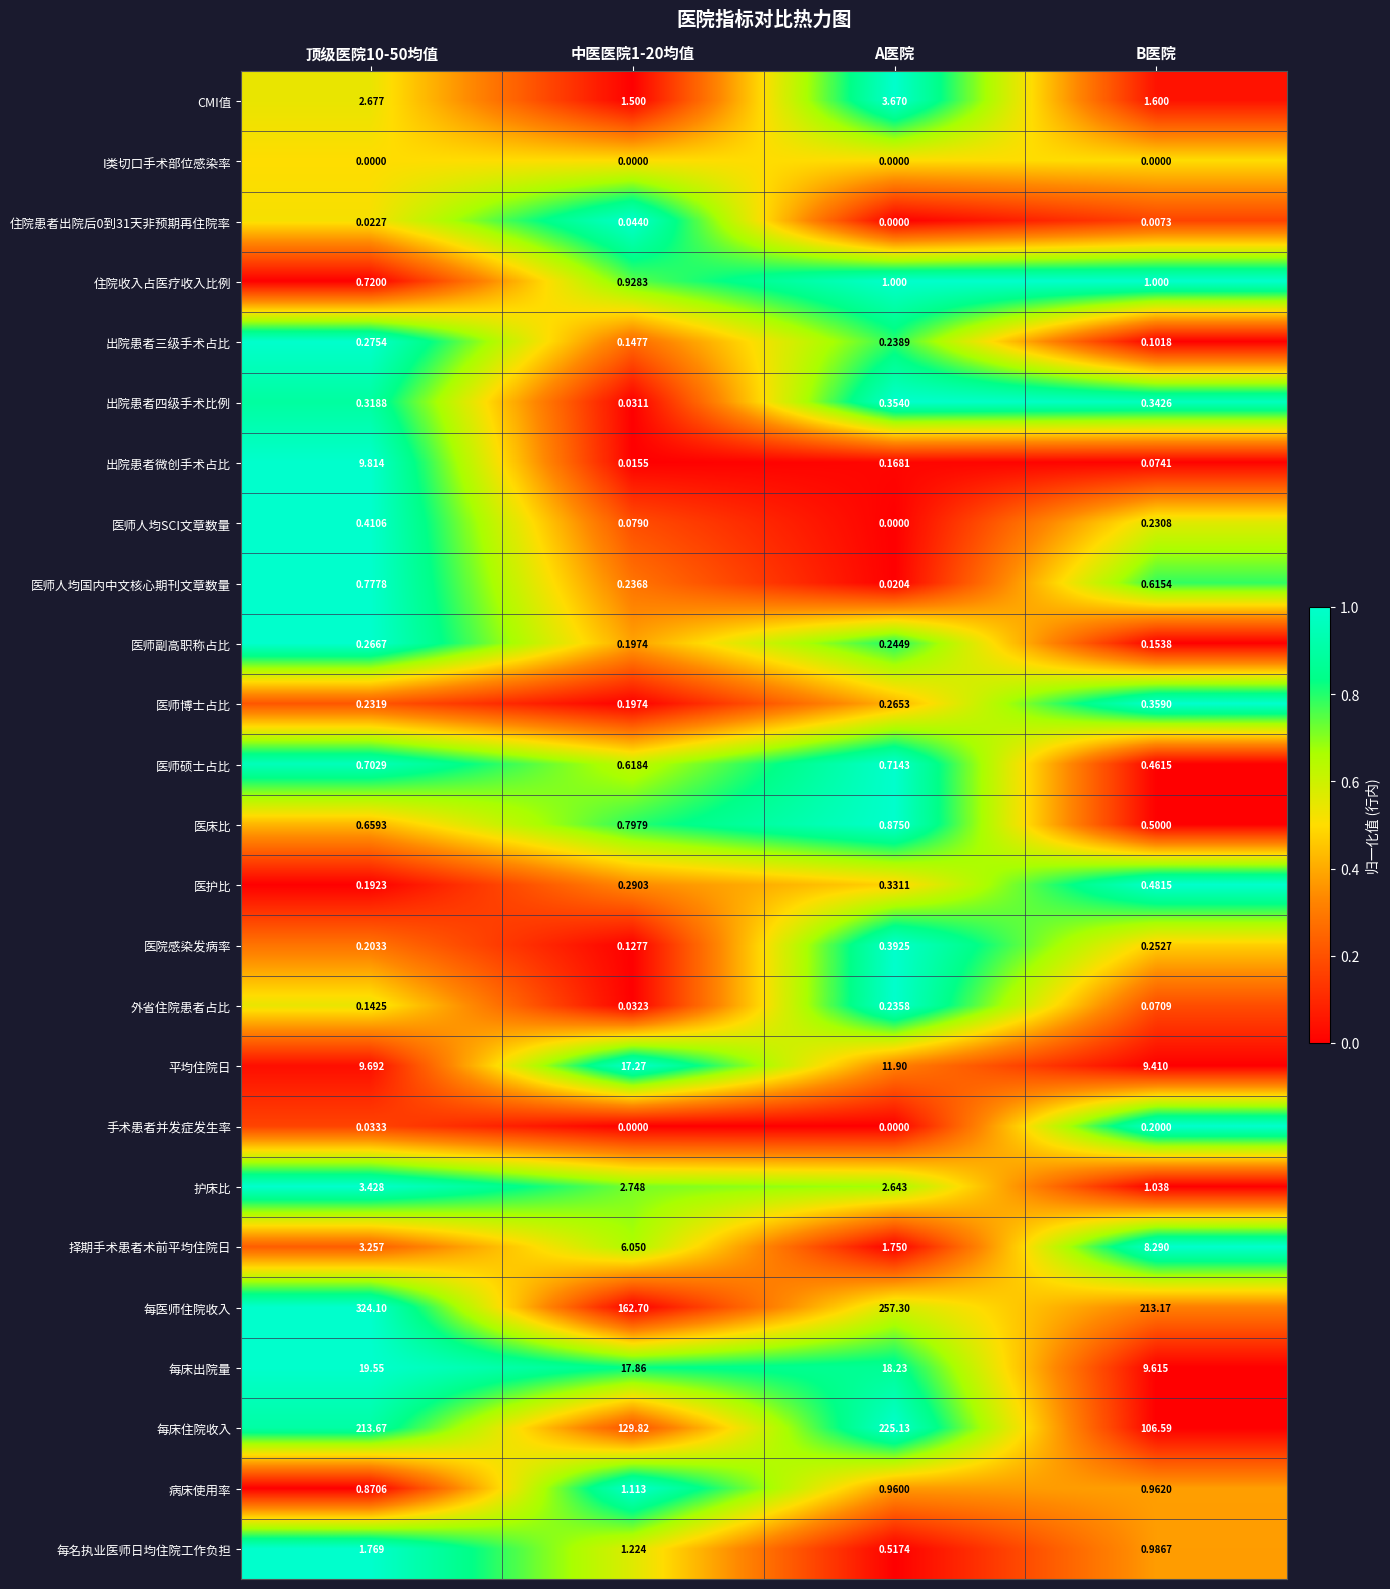

What is the spread (max minus min) of values at 中医医院1-20均值?

162.7